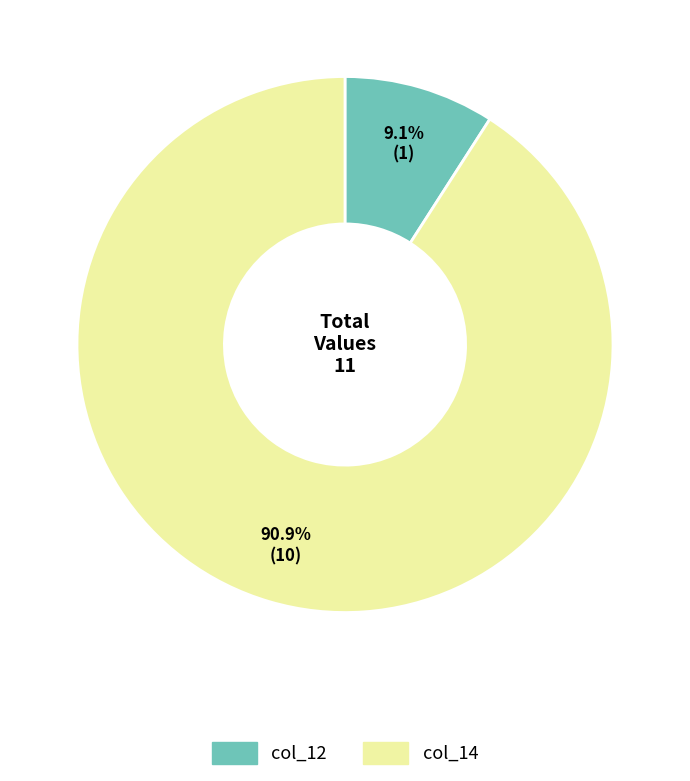

Is there any slice that represents more than half of the pie?

Yes